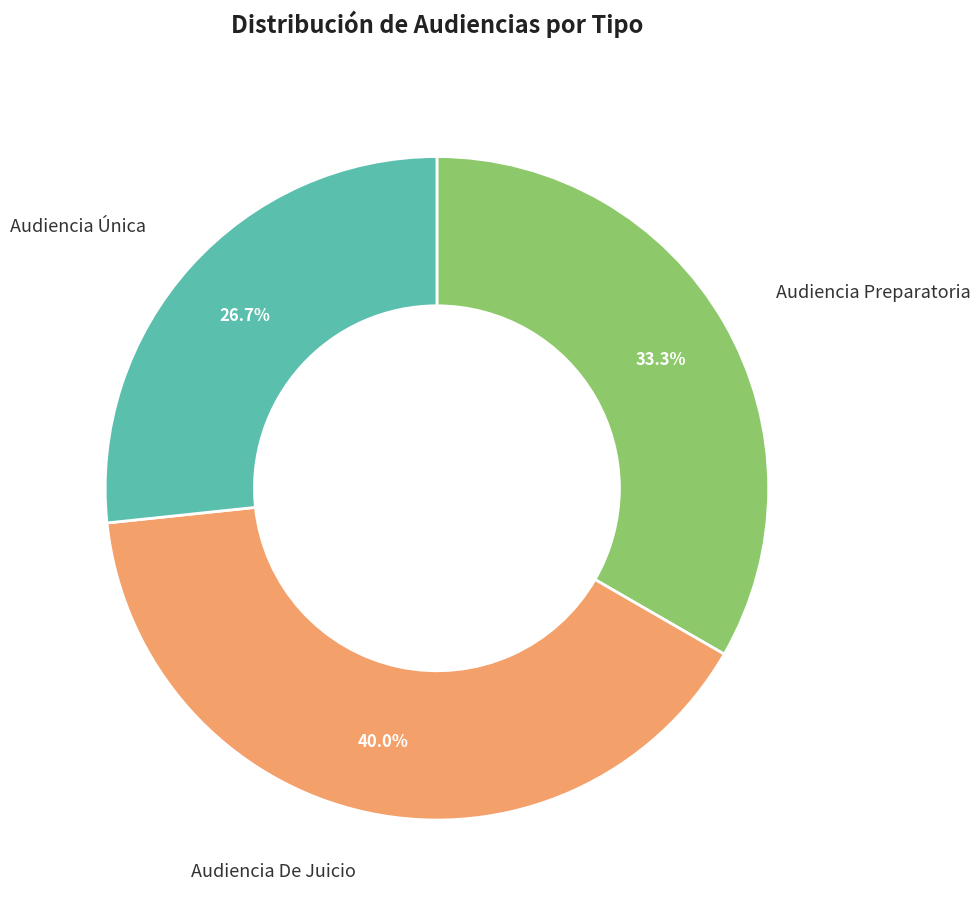

Is there a majority slice in this chart?

No